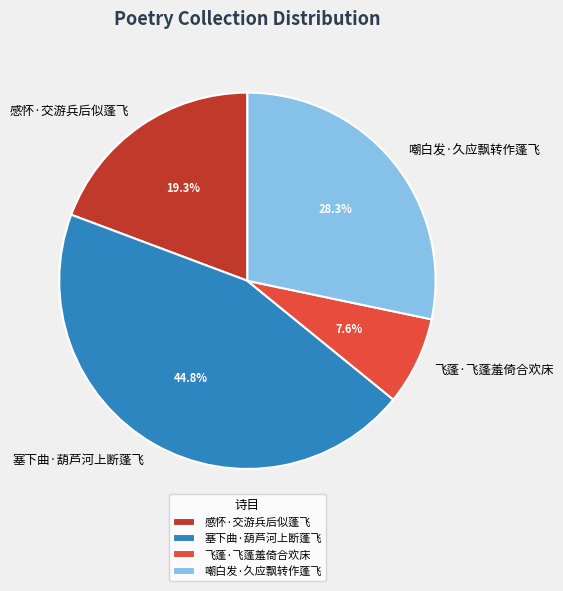

True or false: 飞蓬·飞蓬羞倚合欢床 accounts for 1% of the total.

False